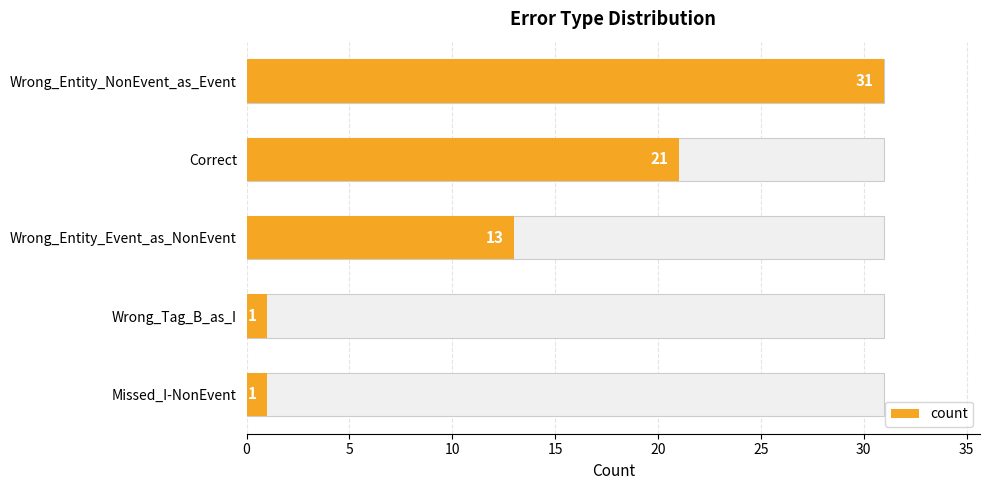

What is the sum of the values at Wrong_Entity_Event_as_NonEvent and Missed_I-NonEvent?

14